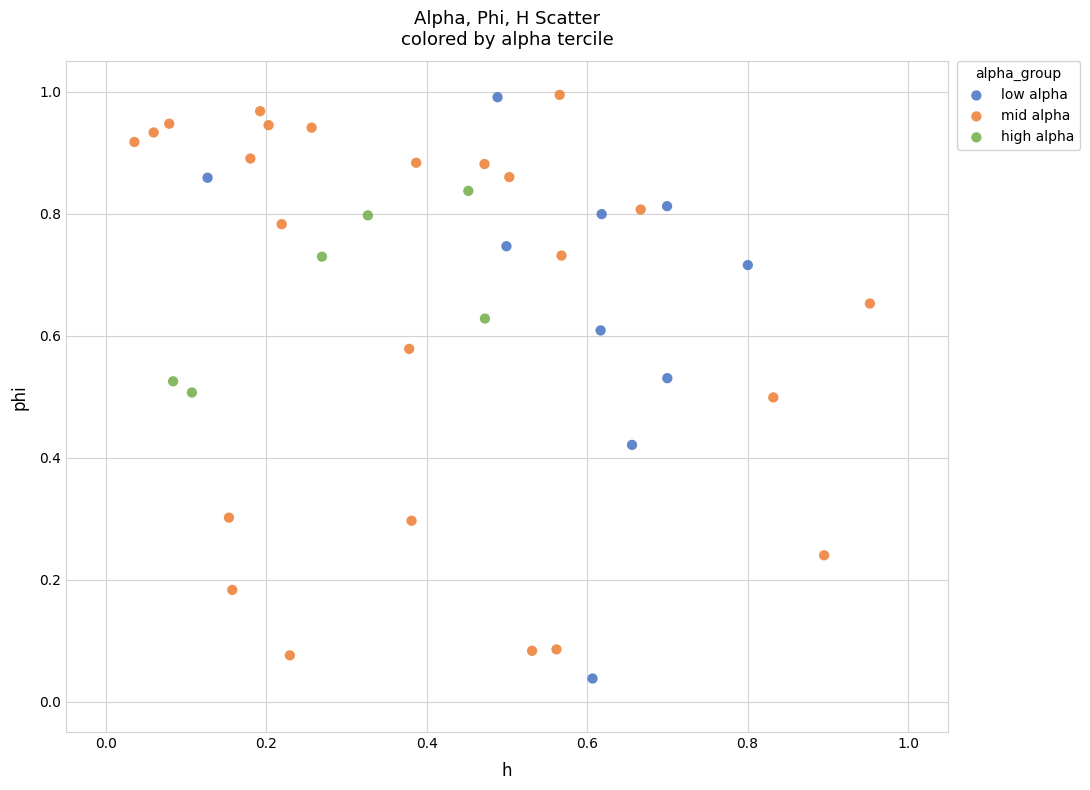

Which series reaches the minimum Y coordinate?

low alpha